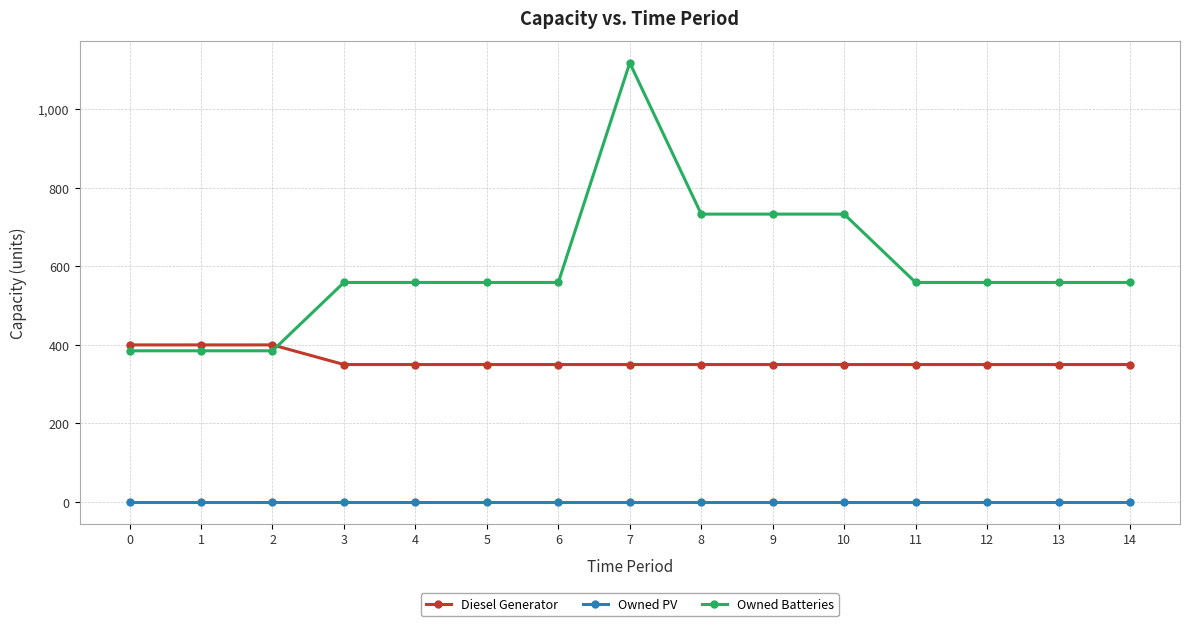

What is the lowest value of the Owned Batteries series?

385